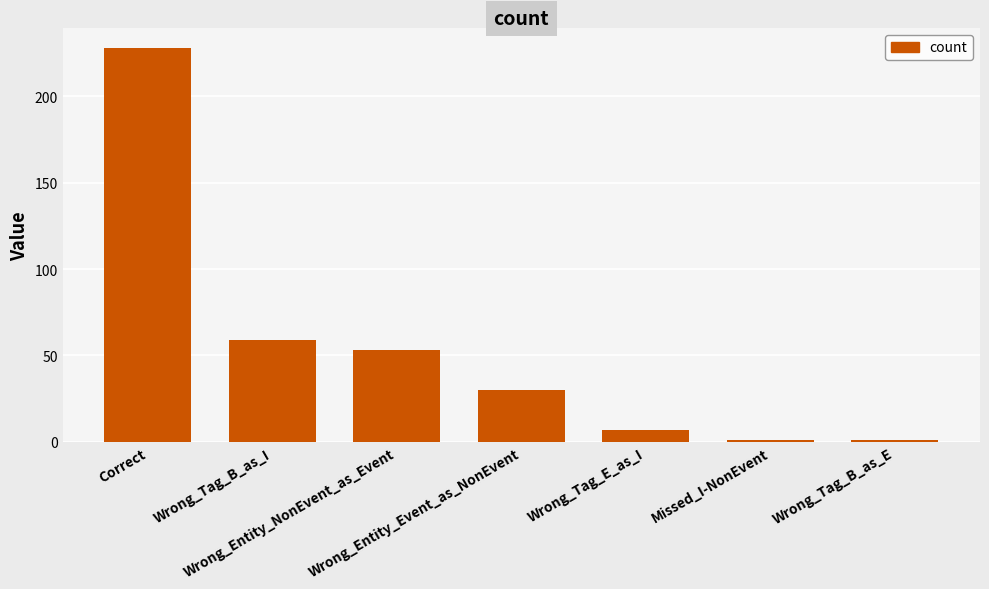

What is the value of the 4th bar from the left?

30